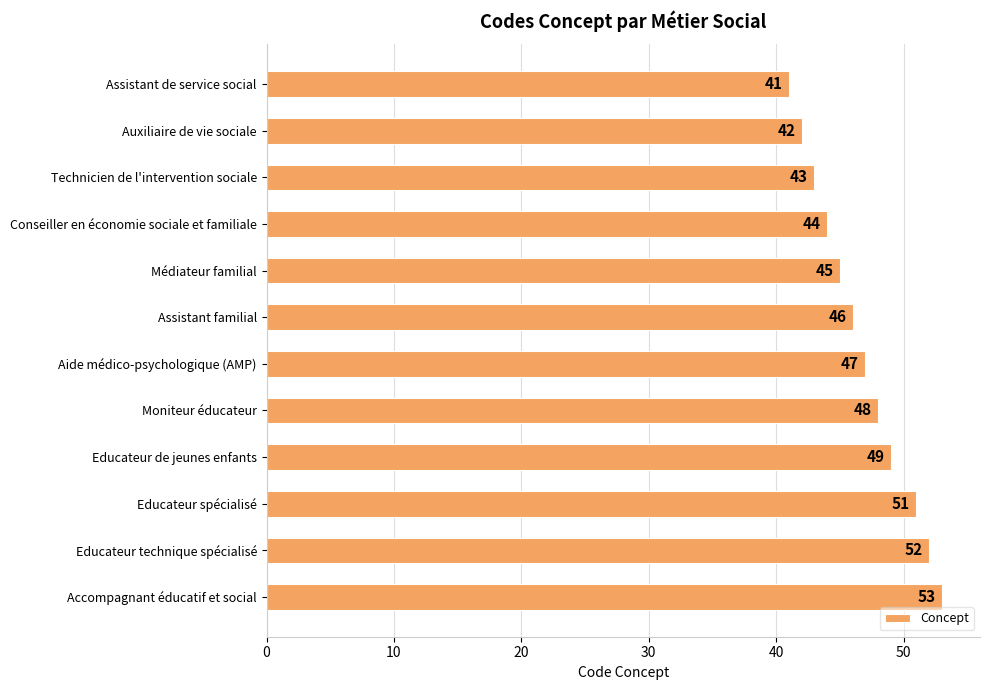

What value does the data have at Educateur spécialisé, to the nearest 10?

50